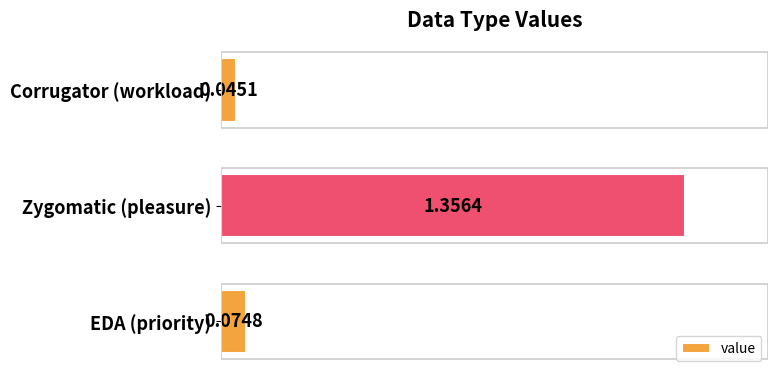

List the labels in order of value, largest first.

Zygomatic (pleasure), EDA (priority), Corrugator (workload)